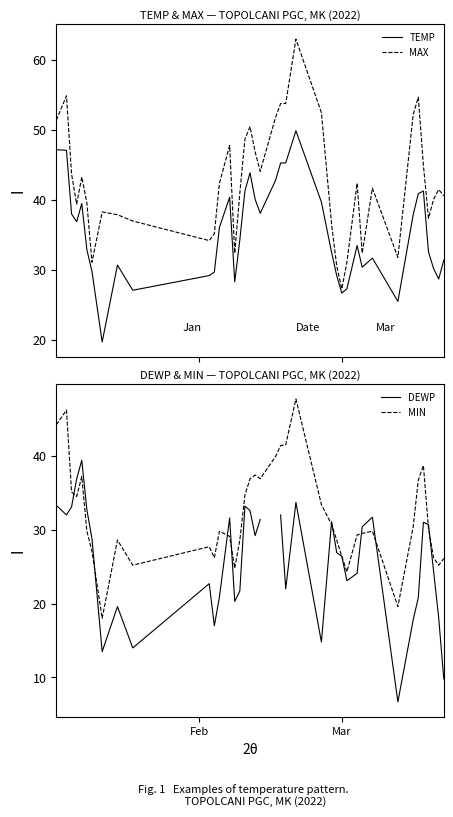

Rank the series by their maximum value, from highest to lowest.

MAX, TEMP, MIN, DEWP